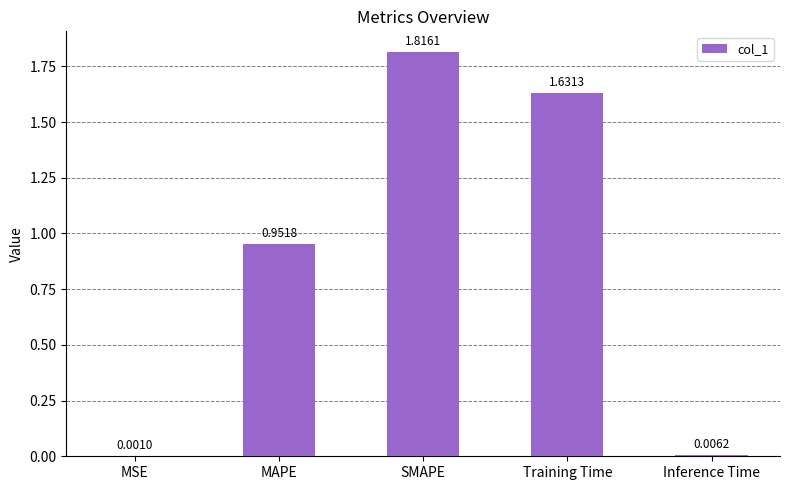

Where is the data nearest to the value 0?

MSE